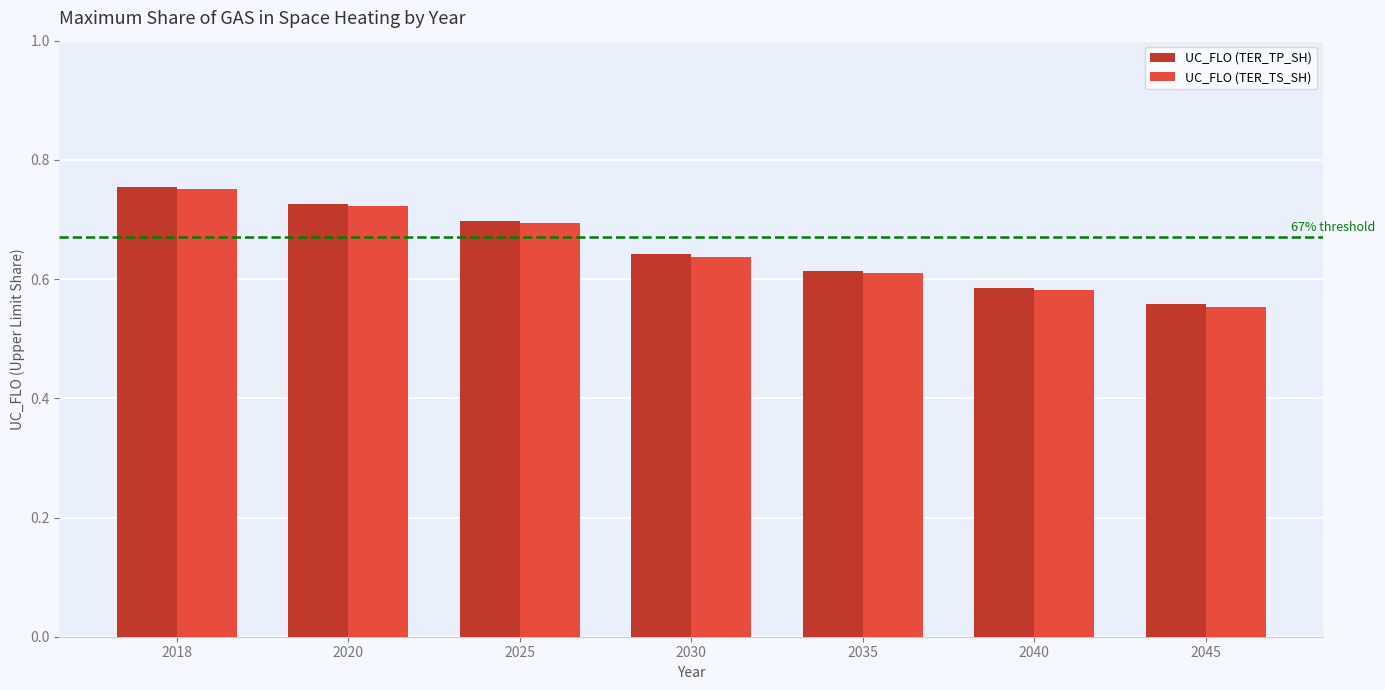

List the labels in order of UC_FLO (TER_TS_SH) value, smallest first.

2045, 2040, 2035, 2030, 2025, 2020, 2018